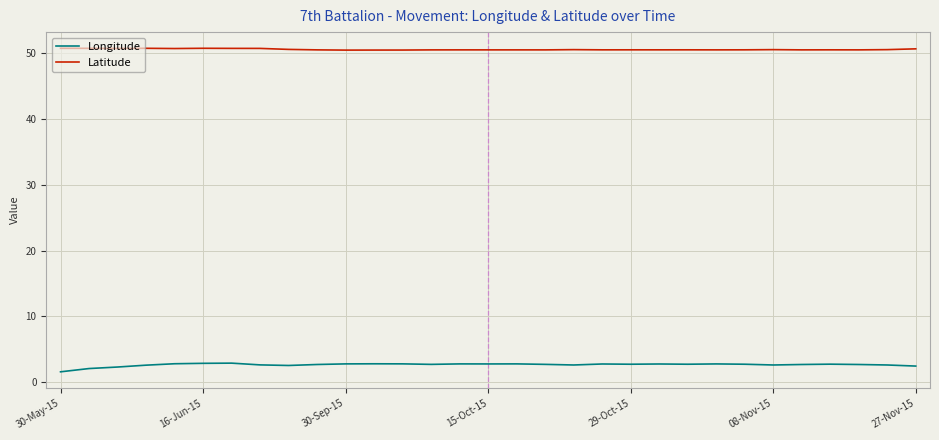

What is the difference between the maximum and minimum values in the Longitude series?

1.3